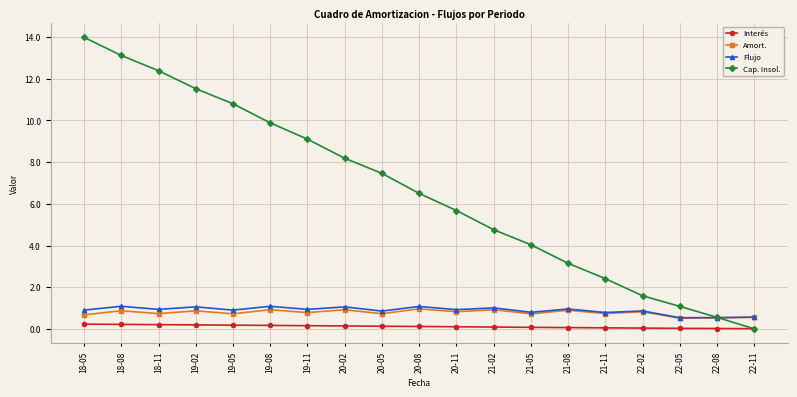

The value of Flujo at 19-02 is 1.1. True or false?

True